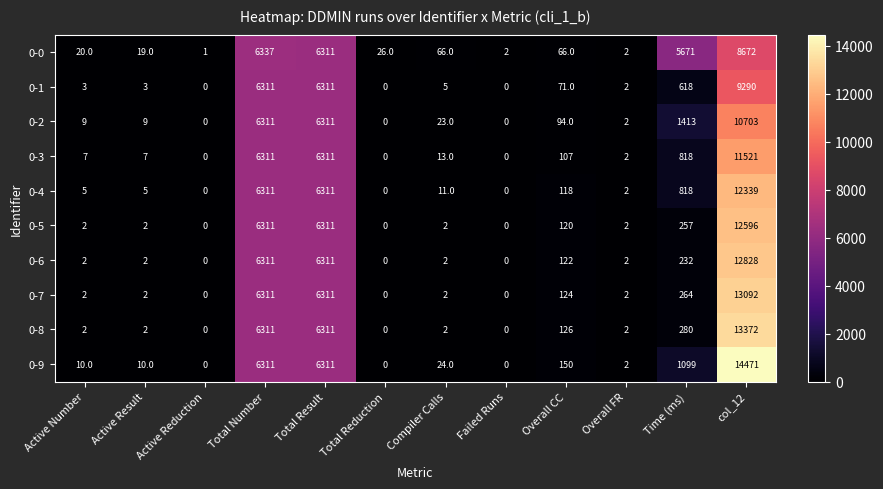

Which series has the widest spread of values?

0-9